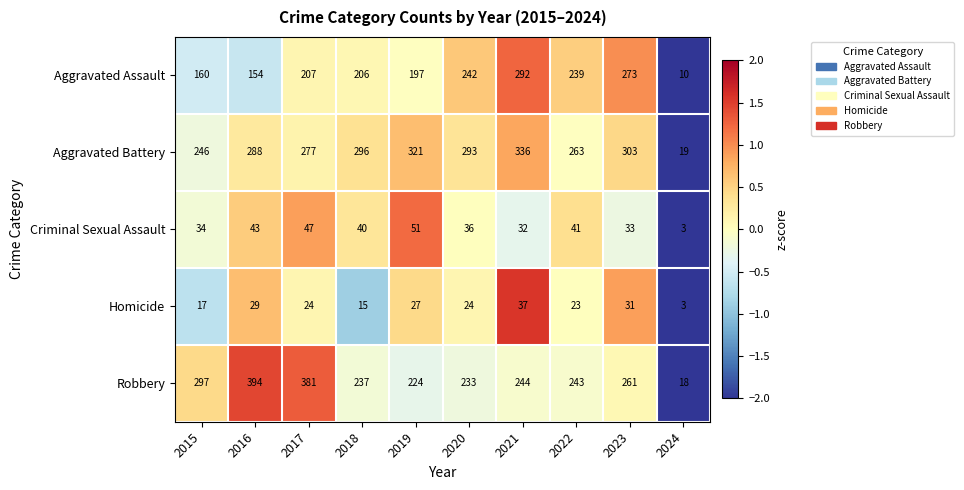

How many categories are shown in the chart?

10